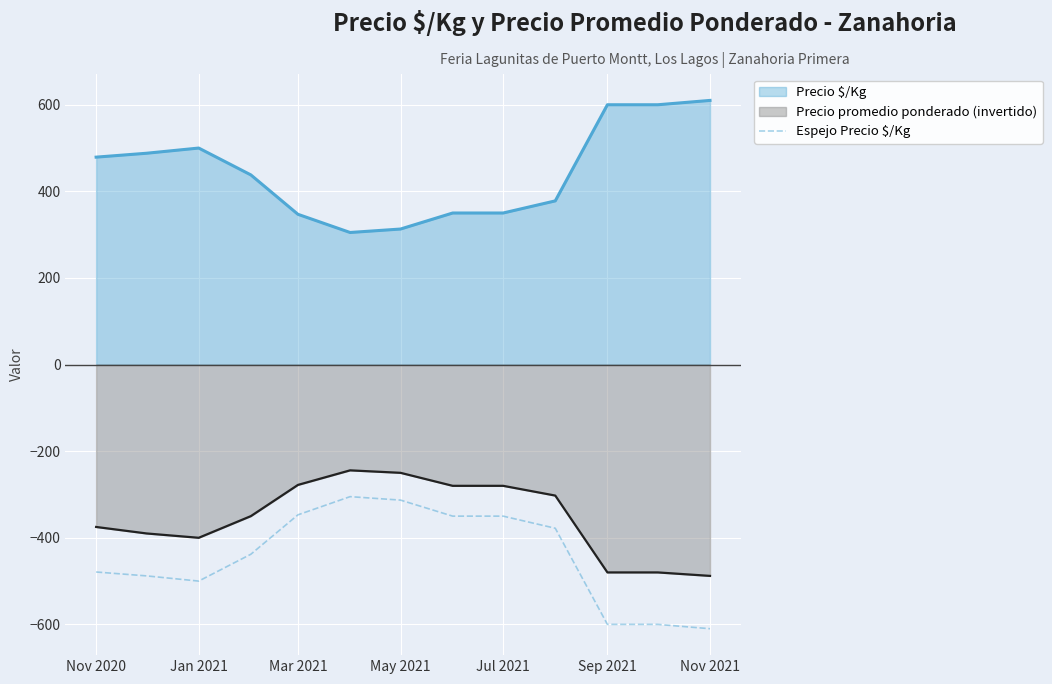

What is the average value?

-443